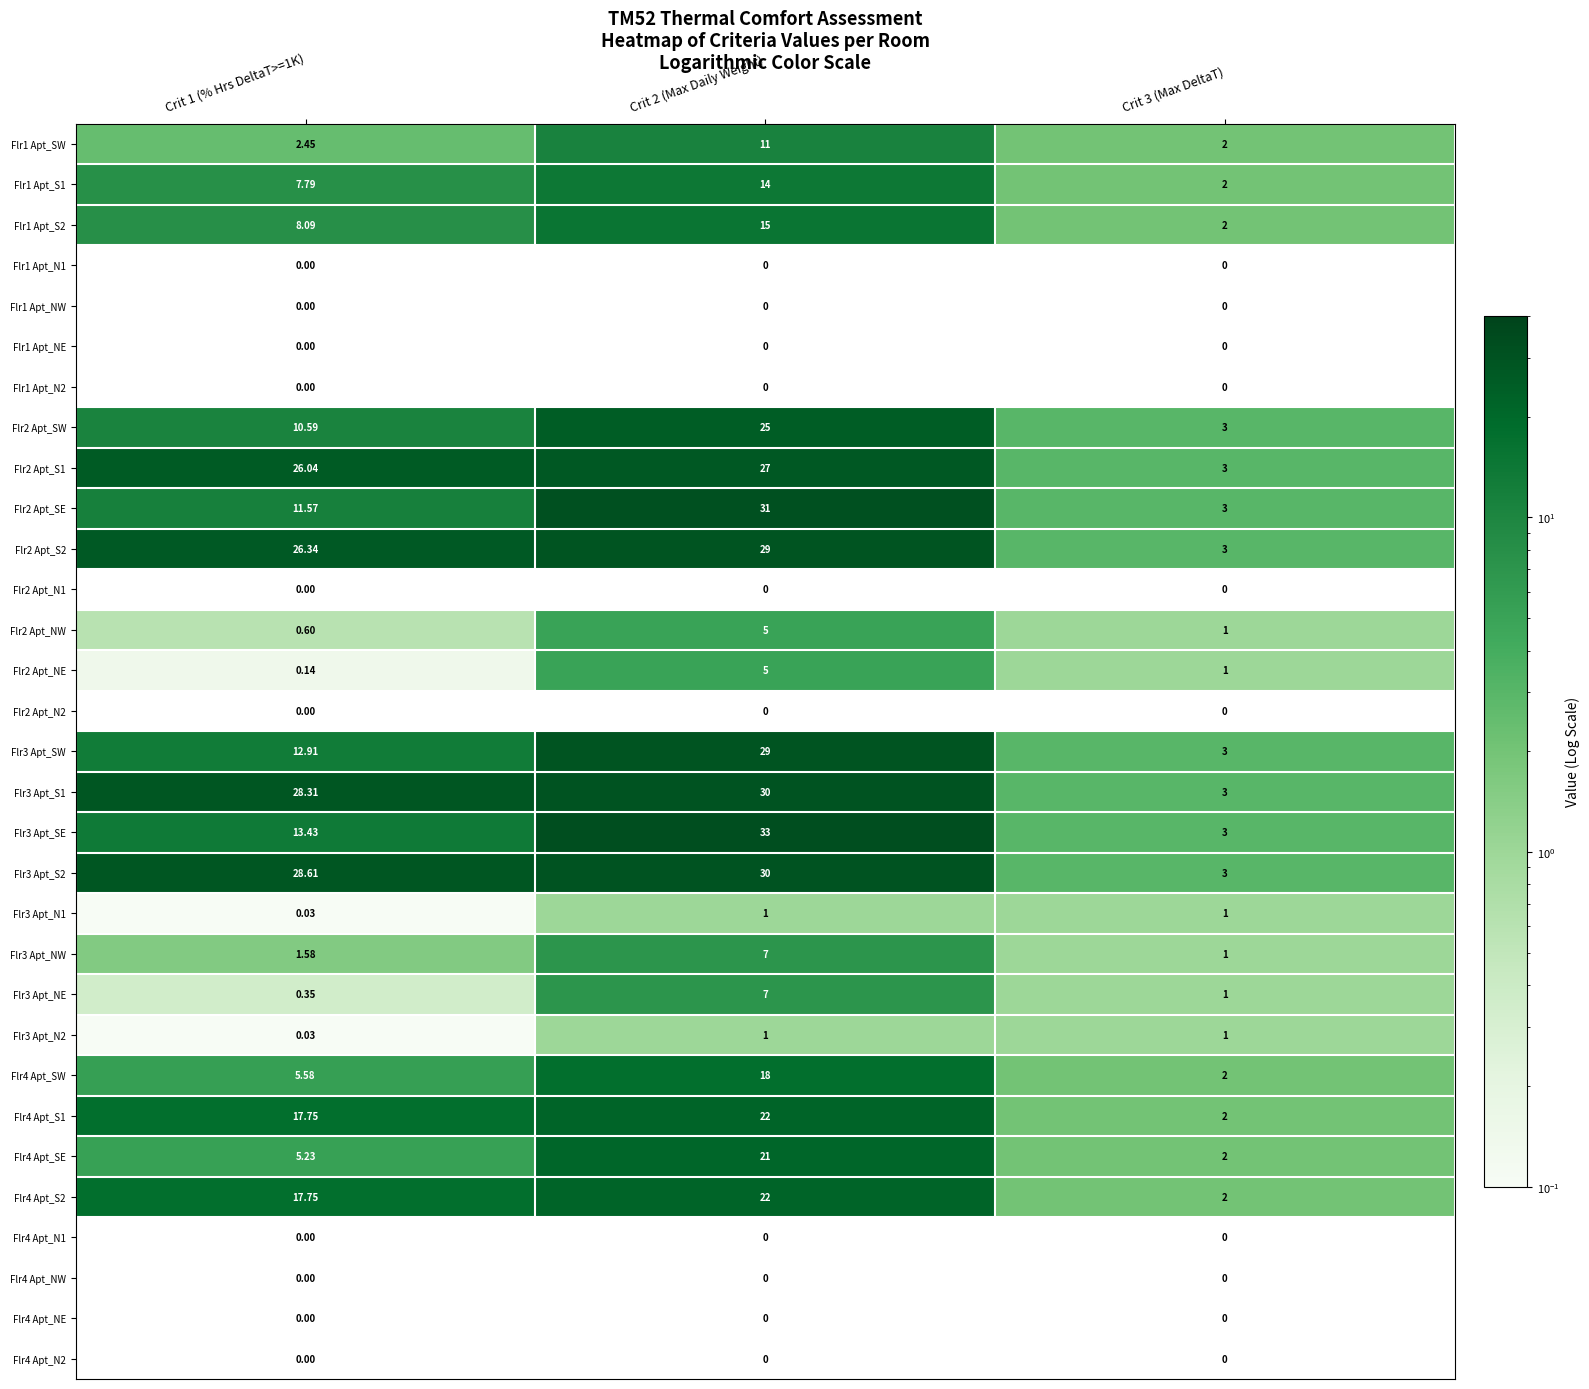

Is the value of Flr2 Apt_NW at Crit 1 (% Hrs DeltaT>=1K) greater than the value of Flr1 Apt_SW at Crit 2 (Max Daily Weight)?

No